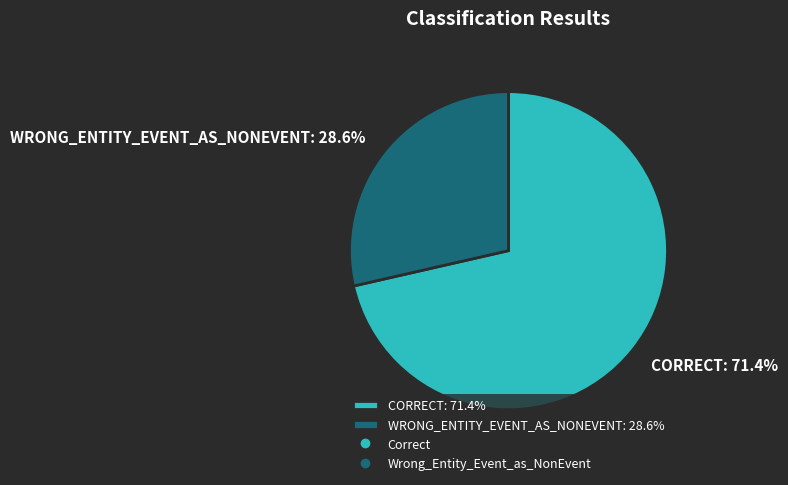

Combined, what portion of the pie is CORRECT: 71.4% and WRONG_ENTITY_EVENT_AS_NONEVENT: 28.6%?

100.0%